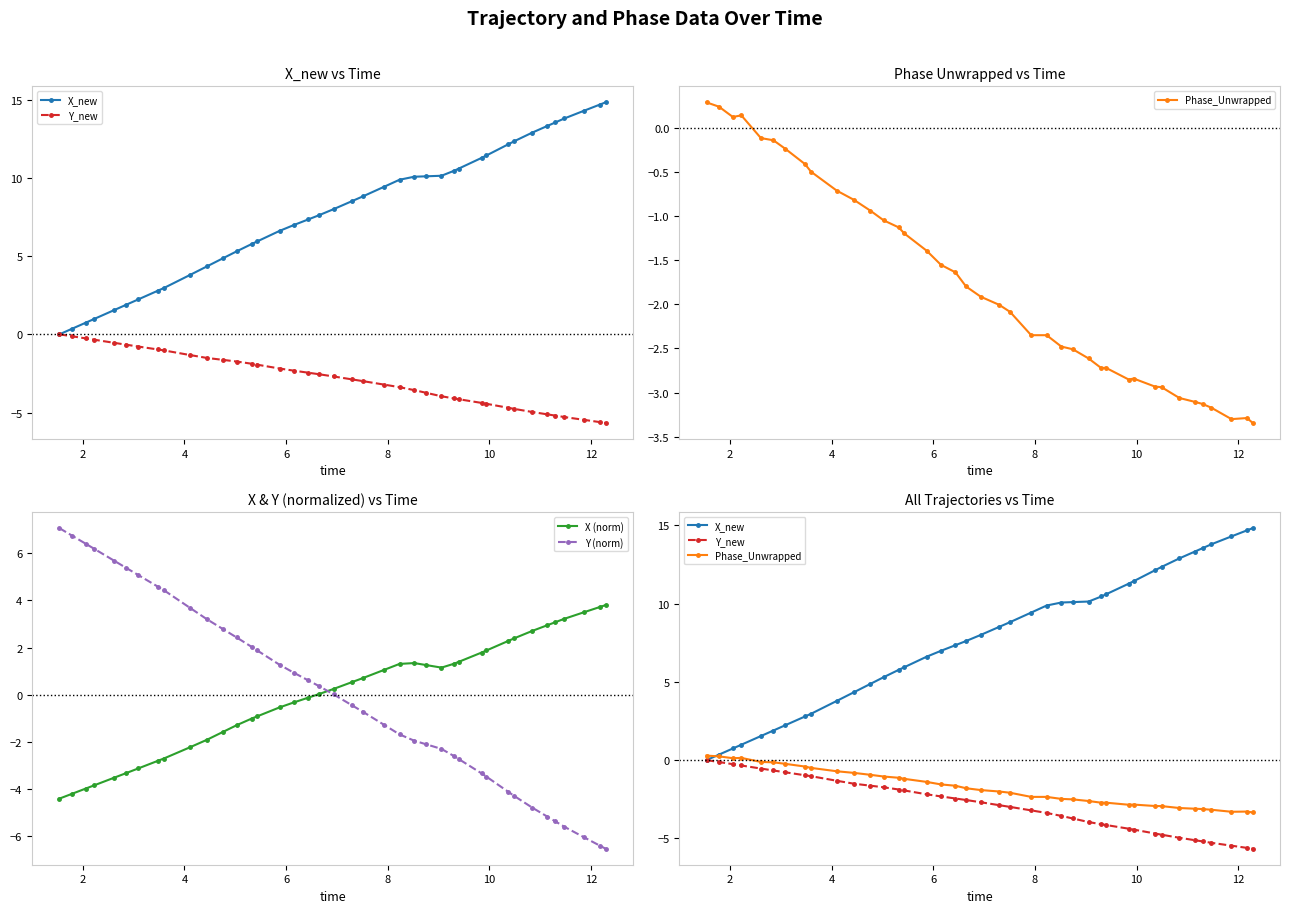

What is the value of the Y (norm) point at the 28th from the left?

-2.6